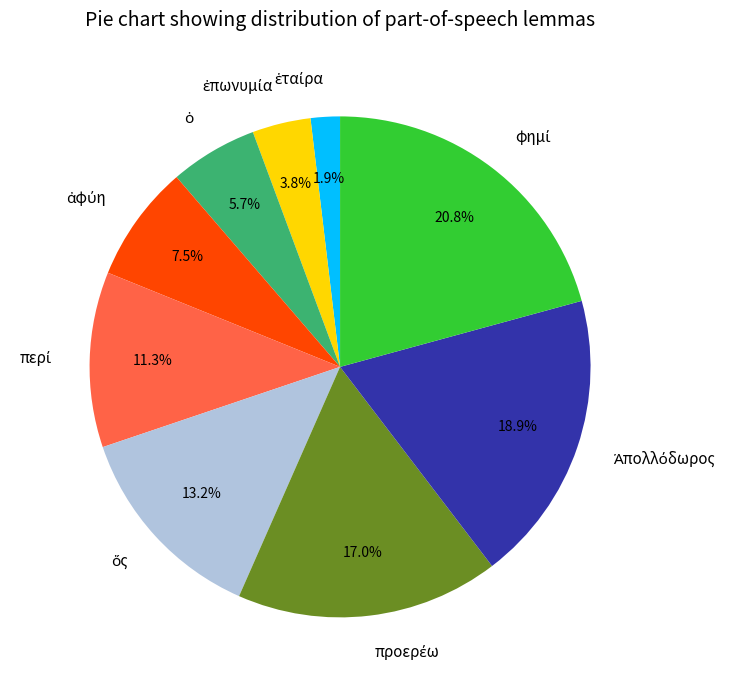

Does any single category account for the majority?

No